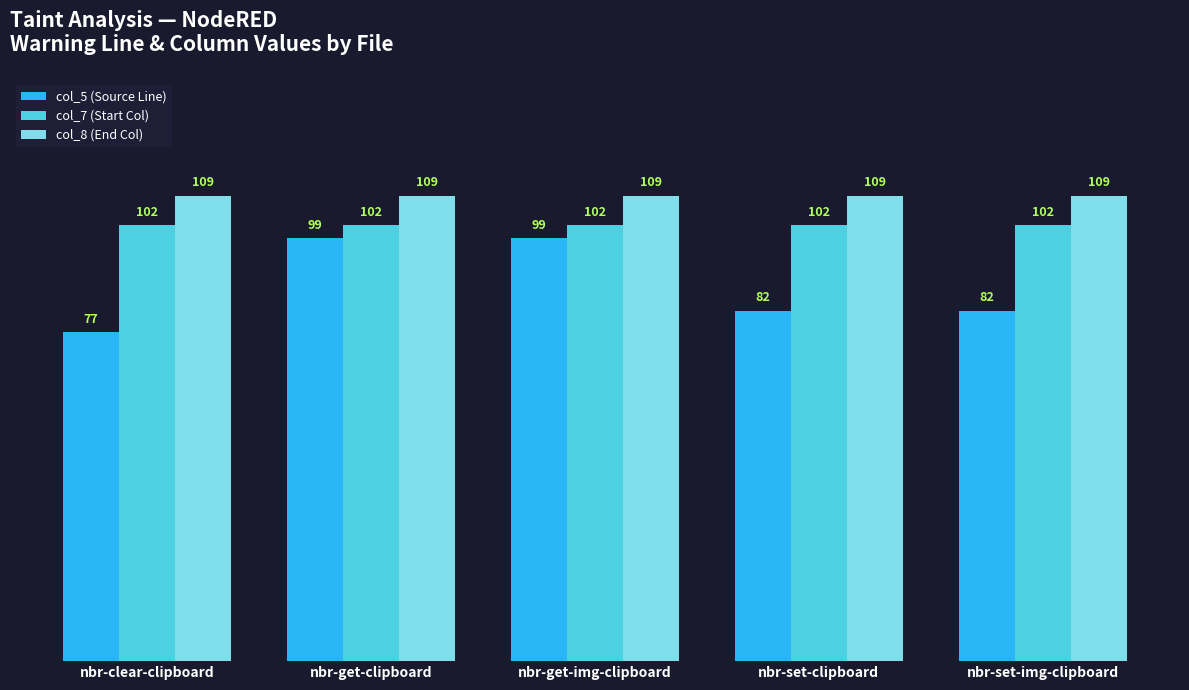

Is the value of col_5 (Source Line) at nbr-clear-clipboard greater than the value of col_8 (End Col) at nbr-get-clipboard?

No